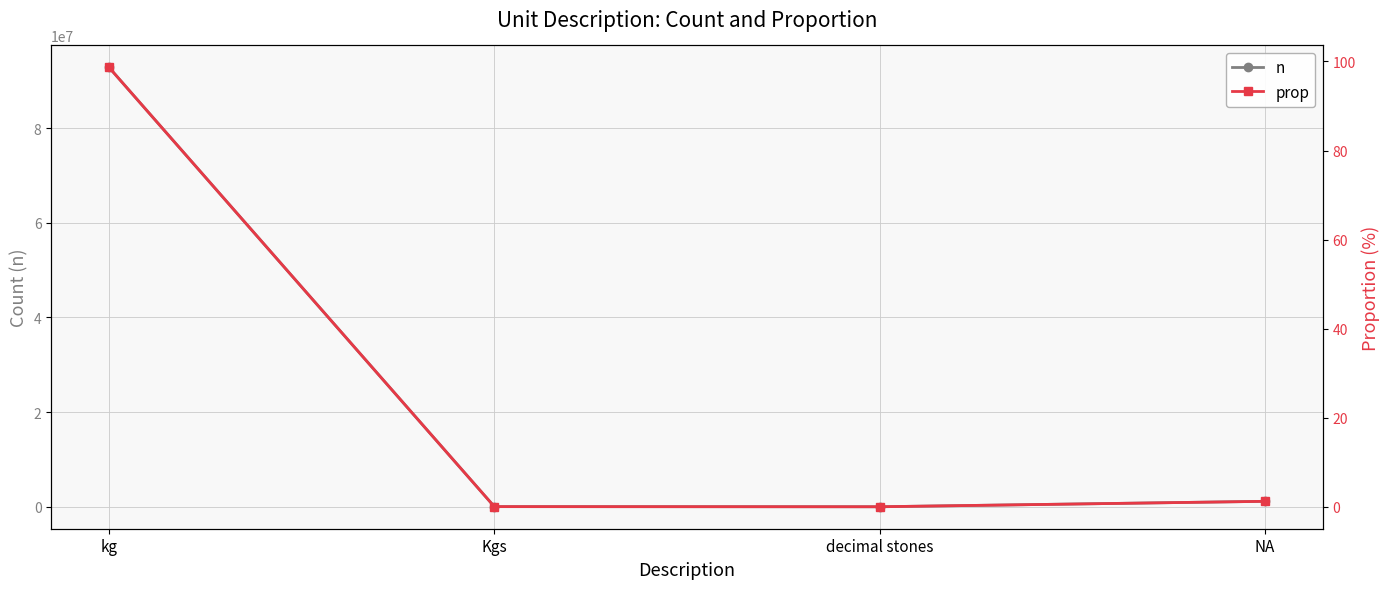

Reading left to right, what are all the values shown in this chart?

n: kg=92811964.0	Kgs=42435.0	decimal stones=16655.0	NA=1166808.0
prop: kg=98.7	Kgs=0.1	decimal stones=0.0	NA=1.2